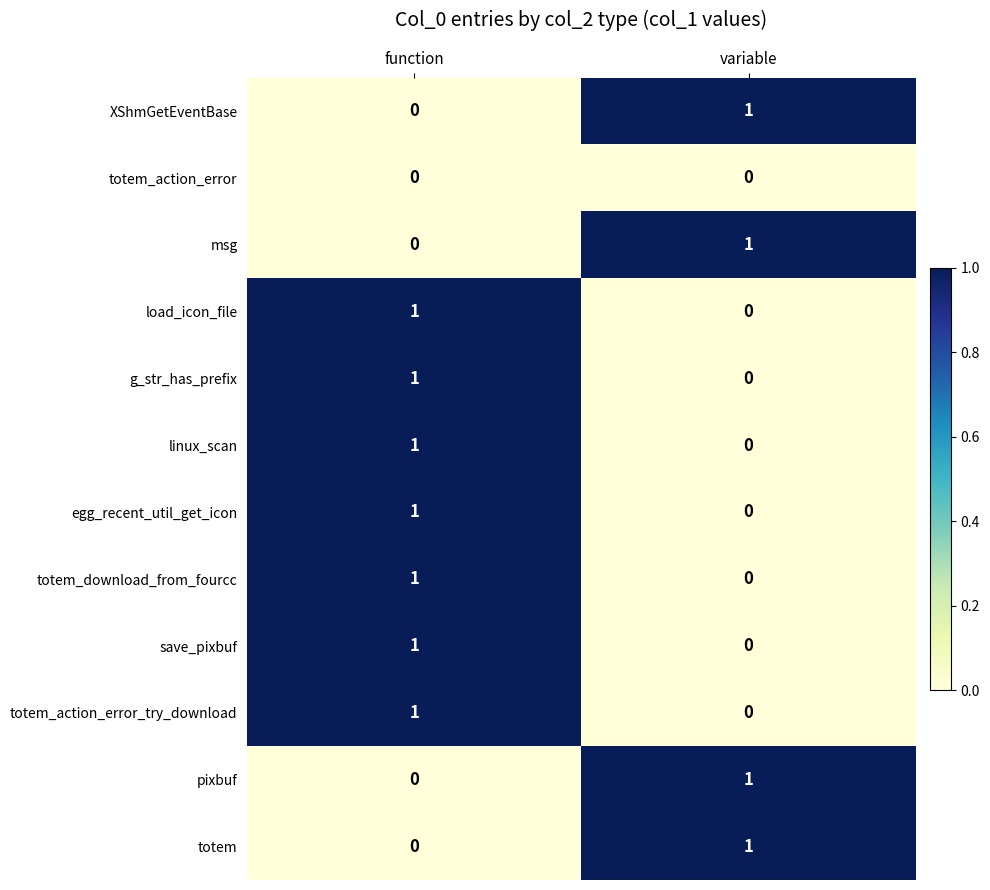

The pixbuf series shows 0 at variable. True or false?

False